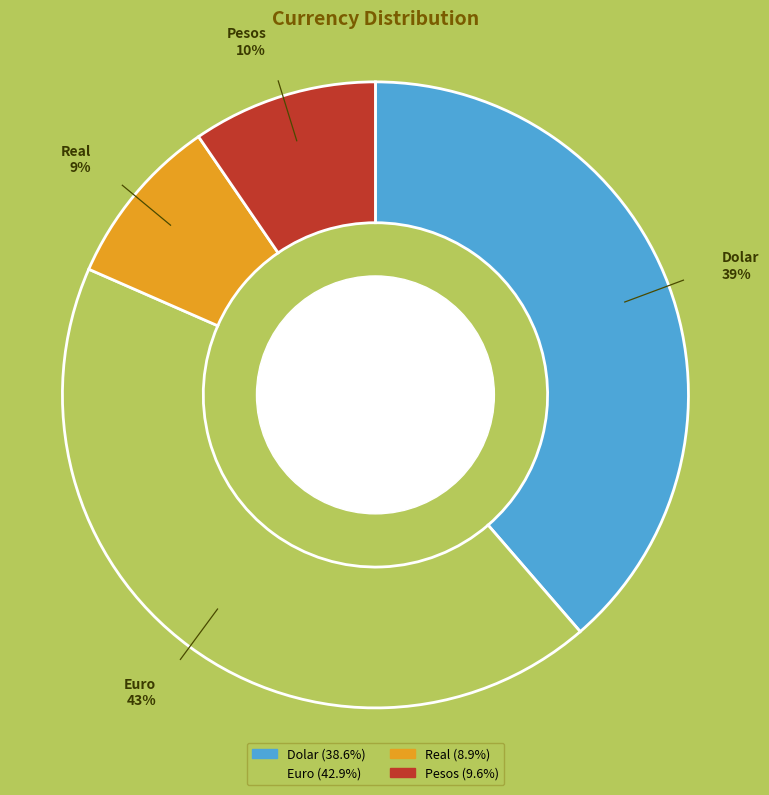

To the nearest percent, what percentage of the pie is Dolar?

39%